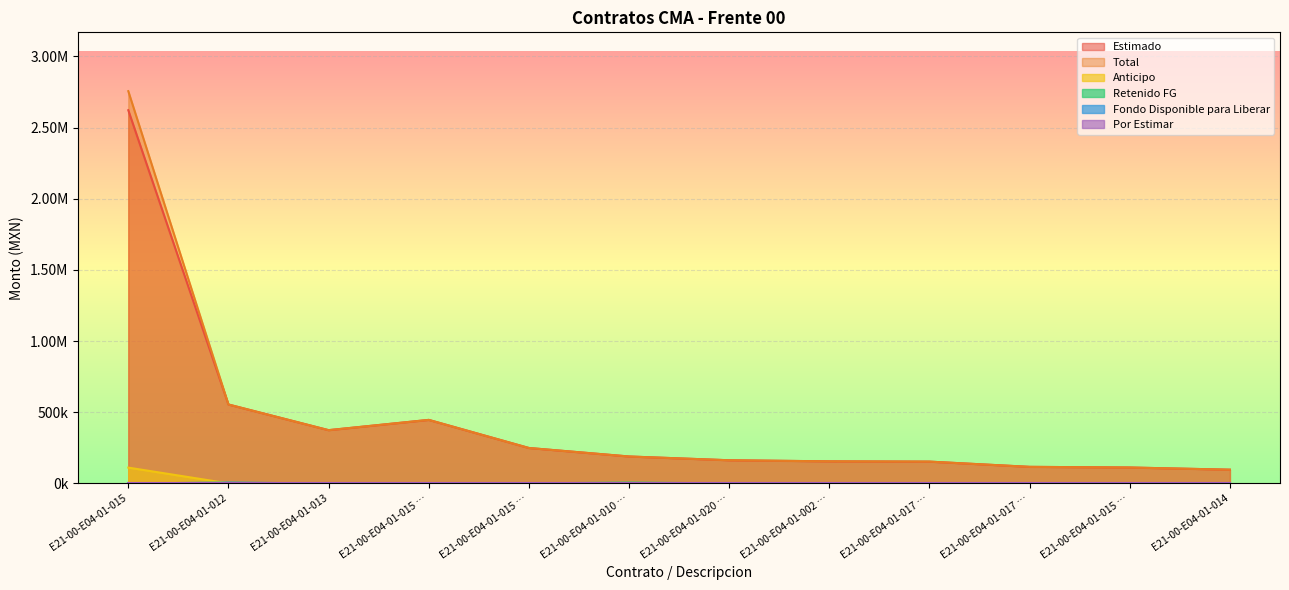

How many data points in Total are above 188997?

6